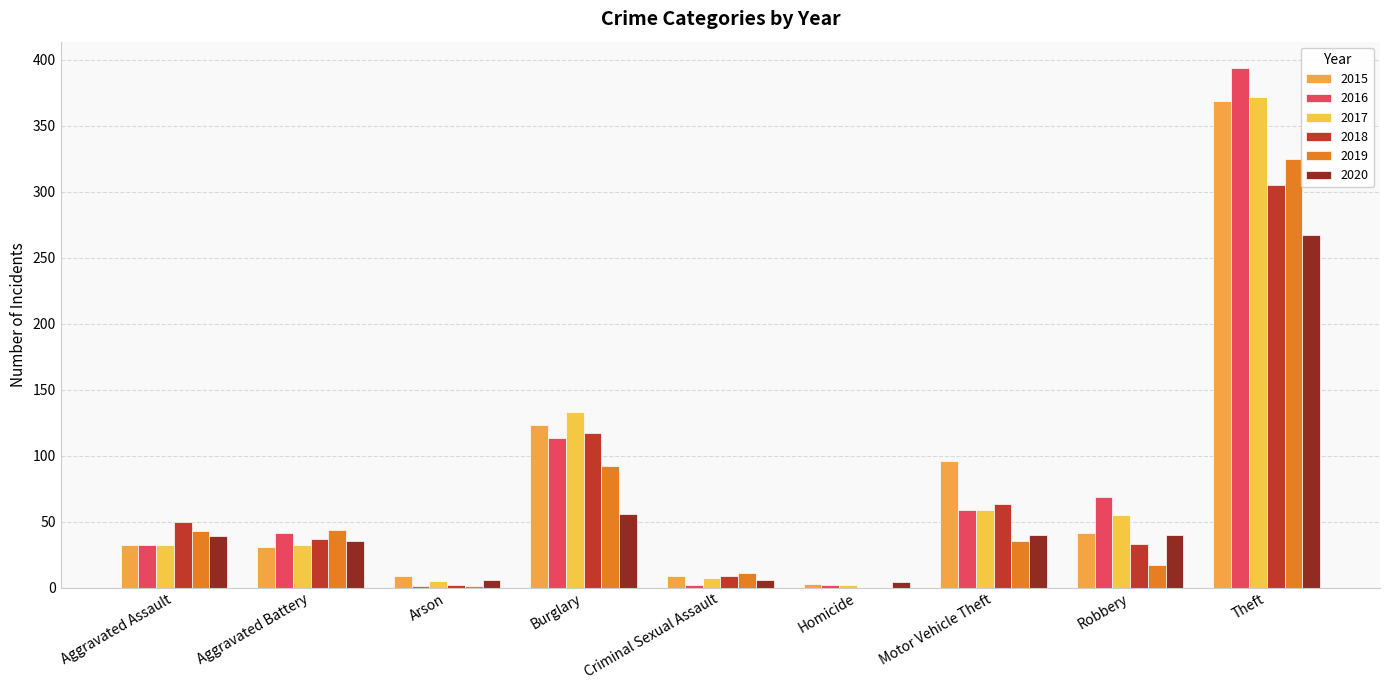

Reading left to right, list all the values displayed in this chart.

2015: 32	31	9	123	9	3	96	41	369
2016: 32	41	1	113	2	2	59	69	394
2017: 32	32	5	133	7	2	59	55	372
2018: 50	37	2	117	9	0	63	33	305
2019: 43	44	1	92	11	0	35	17	325
2020: 39	35	6	56	6	4	40	40	267